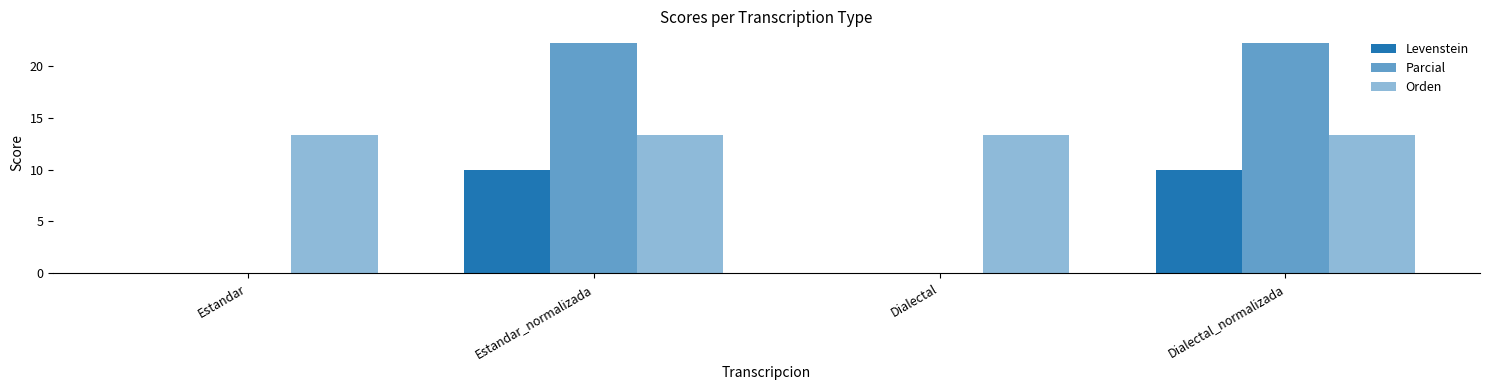

Which category has the highest value in the Parcial series?

Estandar_normalizada